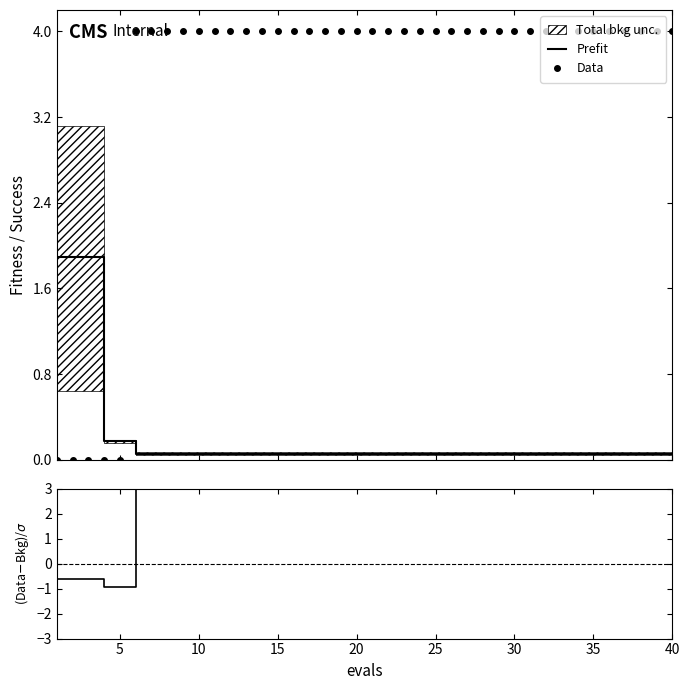

What is the highest value of the Prefit series?

1.9